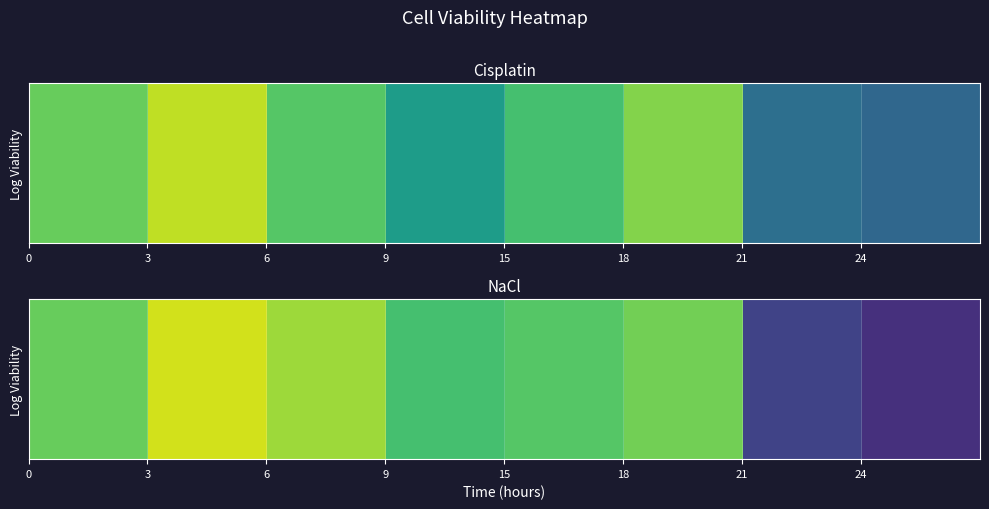

What is the maximum value shown in the chart?

1.2